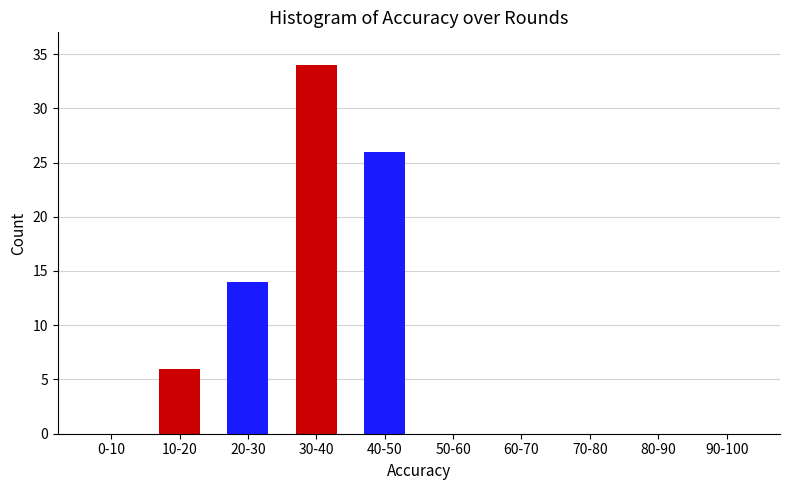

Reading right to left, transcribe all the data shown in this chart.

90-100=0	80-90=0	70-80=0	60-70=0	50-60=0	40-50=26	30-40=34	20-30=14	10-20=6	0-10=0